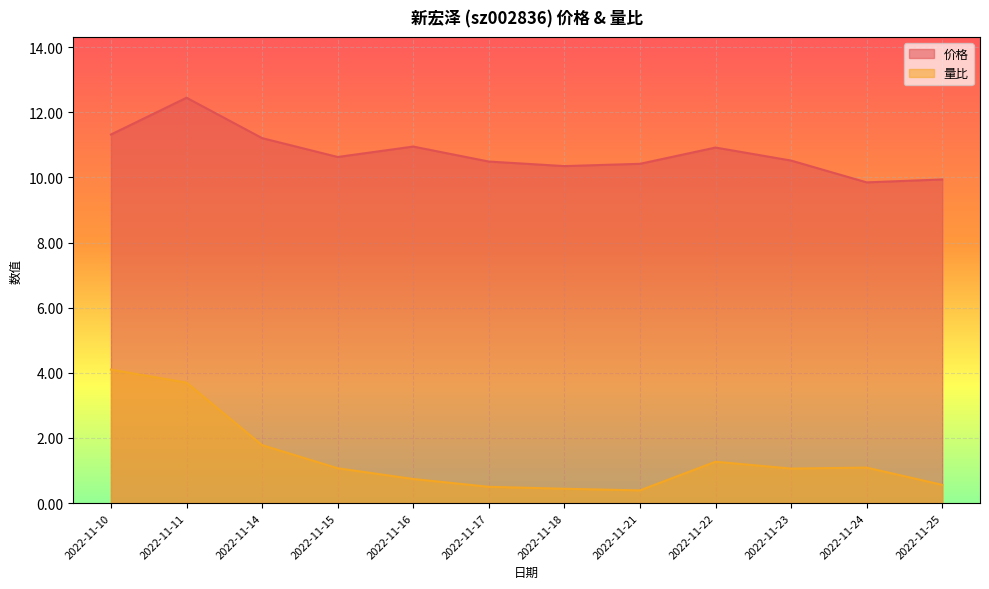

Is the value of 量比 at 2022-11-16 greater than the value of 价格 at 2022-11-23?

No